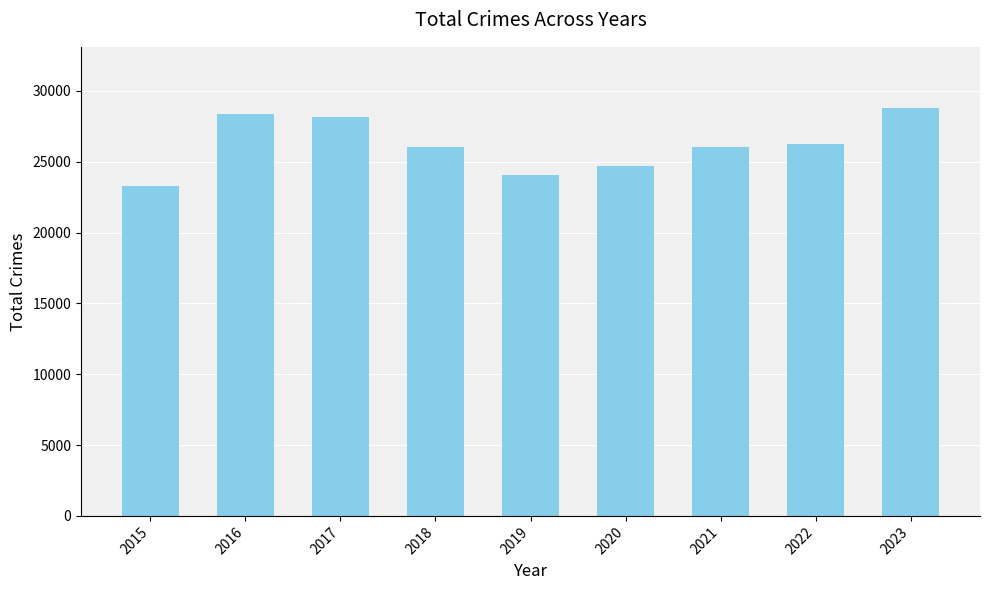

The chart shows a value of 28389 at 2016. True or false?

True